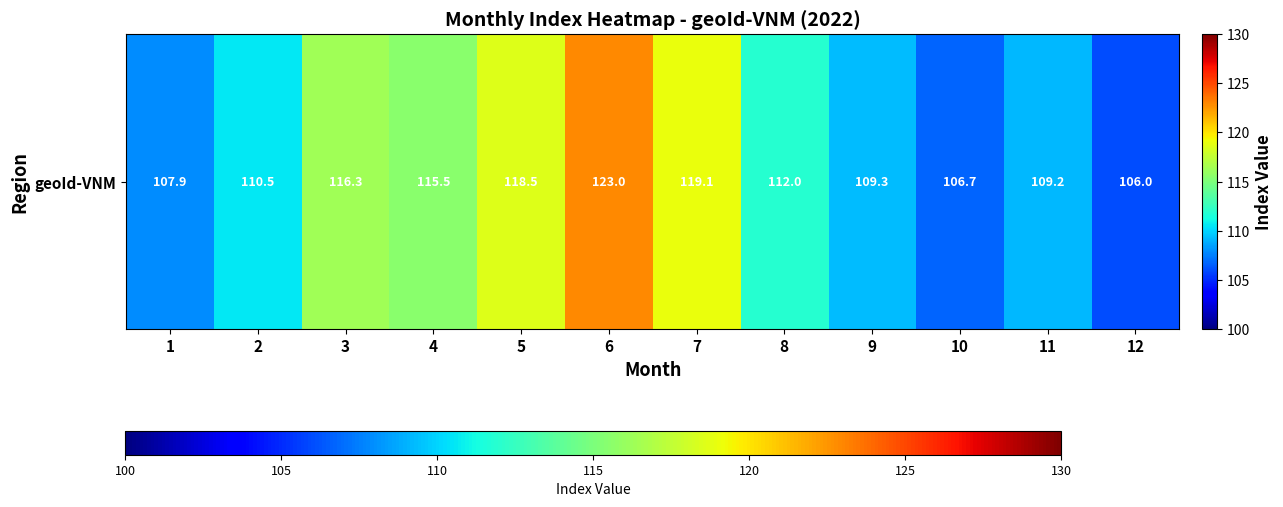

Count the number of data series in this chart.

1